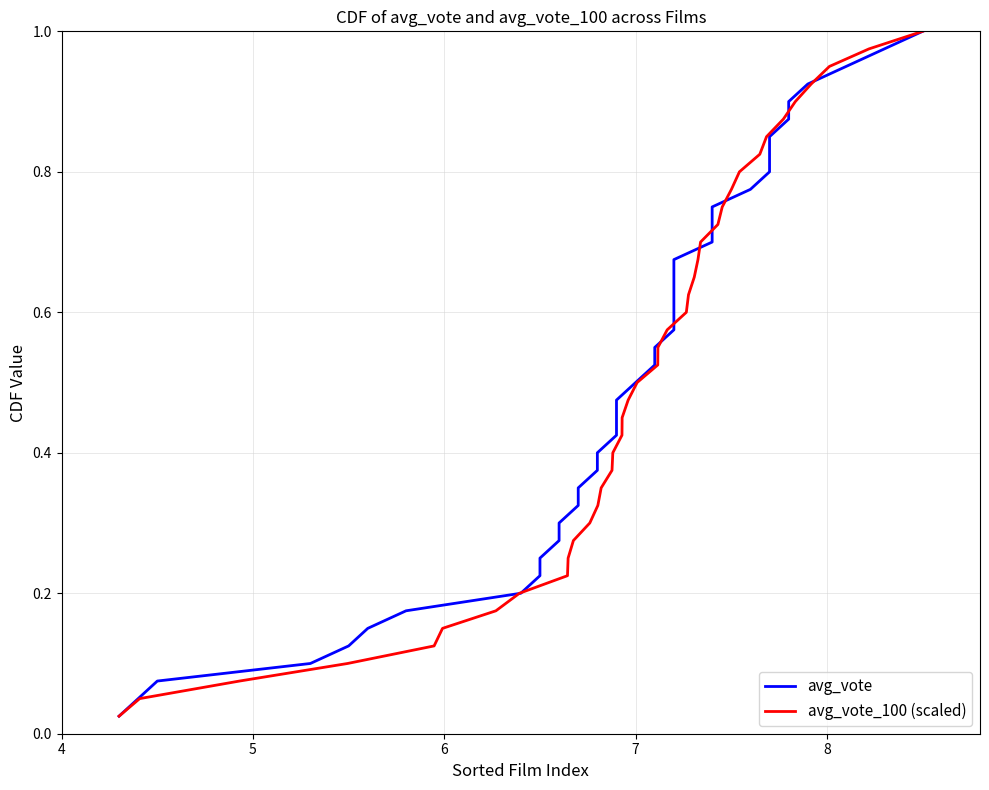

What is the average value of the avg_vote series?

0.5